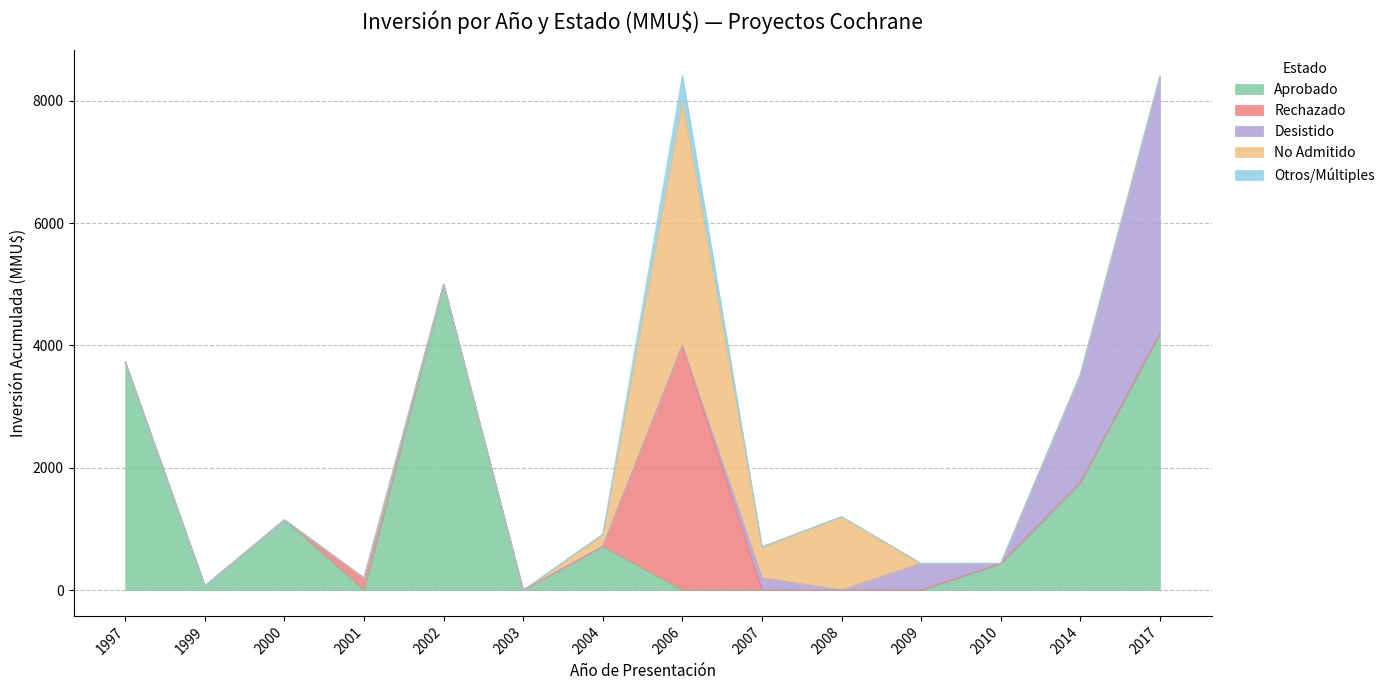

Reading right to left, what are all the values shown in this chart?

Aprobado: 2017=4200.0	2014=1762.0	2010=437.0	2009=0.0	2008=0.0	2007=0.0	2006=0.0	2004=716.0	2003=0.0	2002=5000.0	2001=0.0	2000=1150.0	1999=70.0	1997=3730.0
Rechazado: 2017=0.0	2014=0.0	2010=0.0	2009=0.0	2008=3.2	2007=0.0	2006=4000.0	2004=0.0	2003=0.0	2002=0.0	2001=200.0	2000=0.0	1999=0.0	1997=0.0
Desistido: 2017=4200.0	2014=1762.0	2010=0.0	2009=437.0	2008=0.0	2007=200.0	2006=0.0	2004=0.0	2003=0.0	2002=0.0	2001=0.0	2000=0.0	1999=0.0	1997=0.0
No Admitido: 2017=0.0	2014=0.0	2010=0.0	2009=0.0	2008=1200.0	2007=510.0	2006=4000.0	2004=200.0	2003=0.0	2002=0.0	2001=0.0	2000=0.0	1999=0.0	1997=0.0
Otros/Múltiples: 2017=0.0	2014=0.0	2010=0.0	2009=0.0	2008=0.0	2007=0.0	2006=415.0	2004=0.0	2003=0.0	2002=0.0	2001=0.0	2000=0.0	1999=0.0	1997=0.0